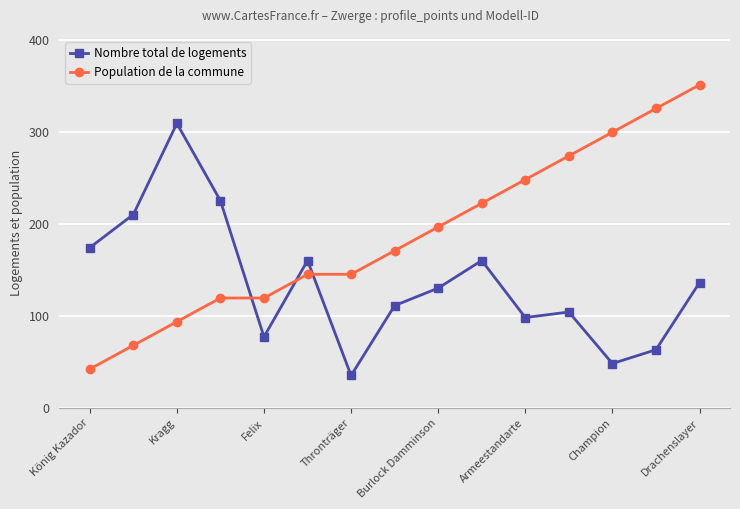

How many values in the Population de la commune series are below 170?

7